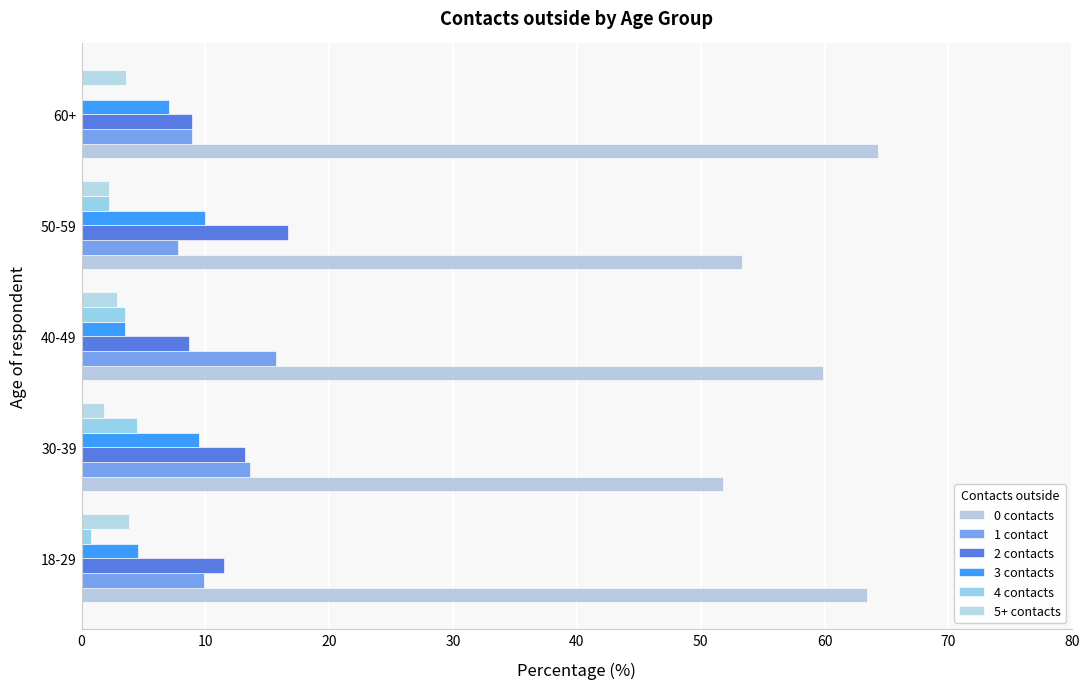

What are all the series names shown in the legend?

0 contacts, 1 contact, 2 contacts, 3 contacts, 4 contacts, 5+ contacts